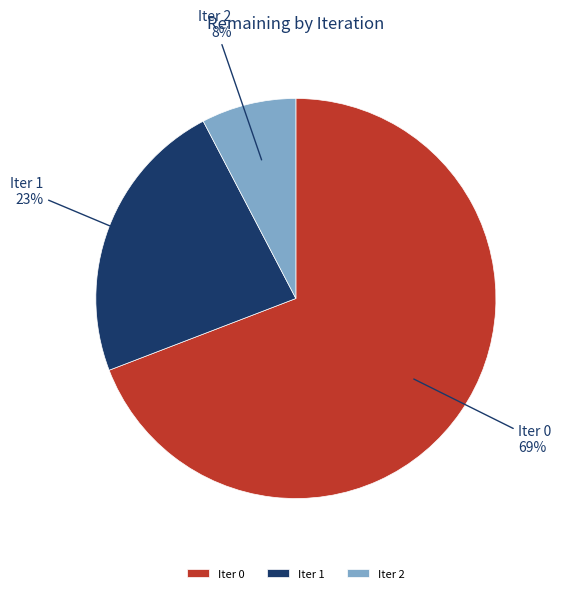

Which category has the biggest portion of the pie?

Iter 0